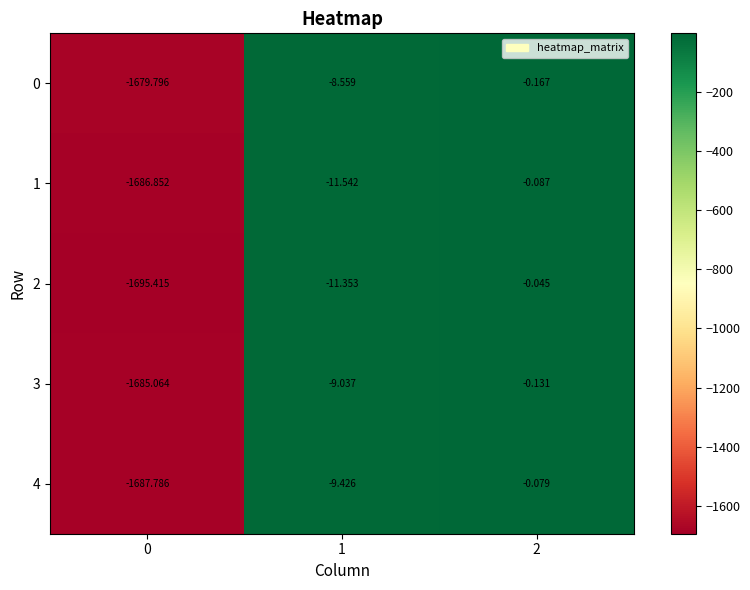

Is the value of 3 at 1 greater than the value of 0 at 0?

Yes